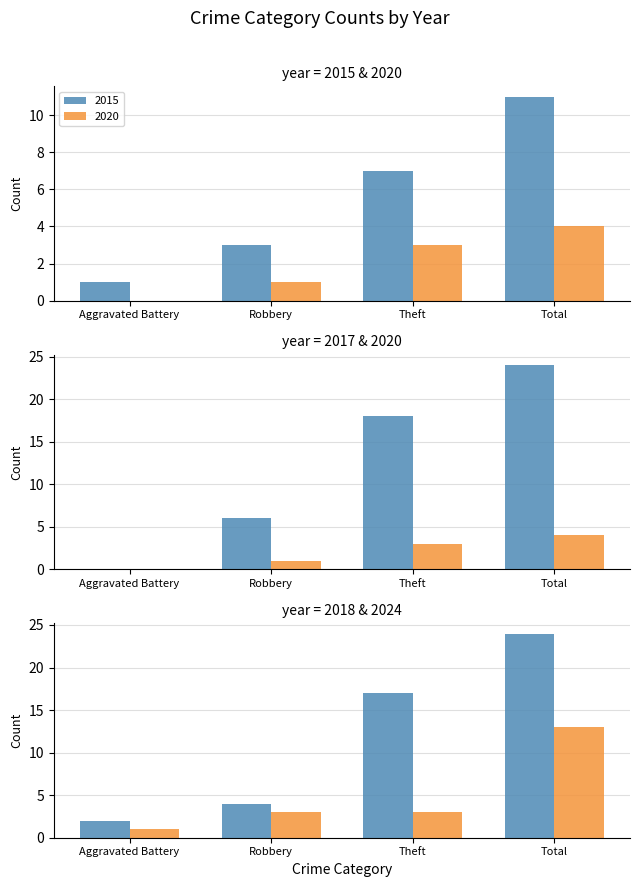

The value of 2015 at Robbery is 2. True or false?

False